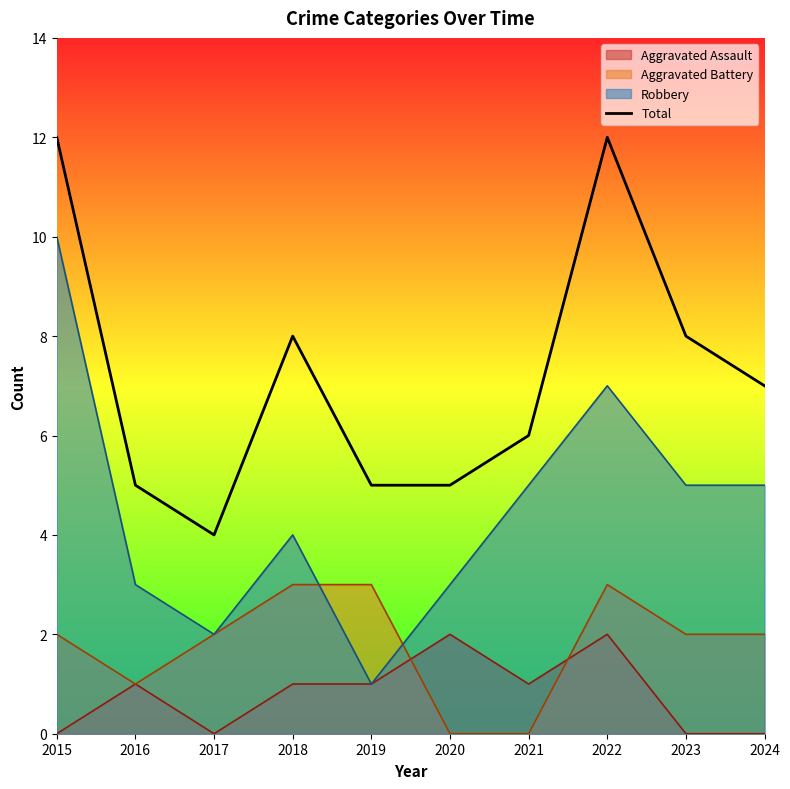

What is the ratio of the value at 2022 to the value at 2016?

2.4